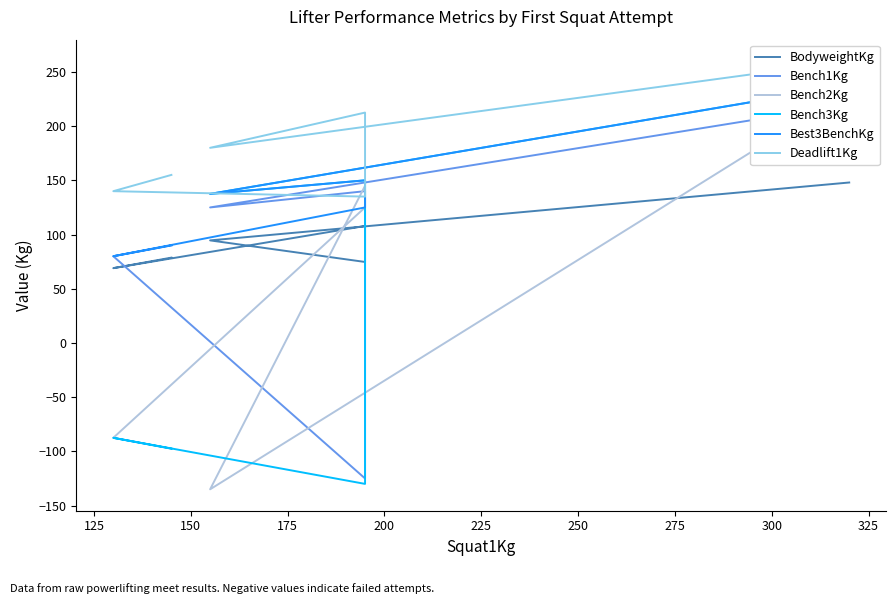

List the series in order of their peak value, lowest first.

BodyweightKg, Bench1Kg, Bench2Kg, Bench3Kg, Best3BenchKg, Deadlift1Kg